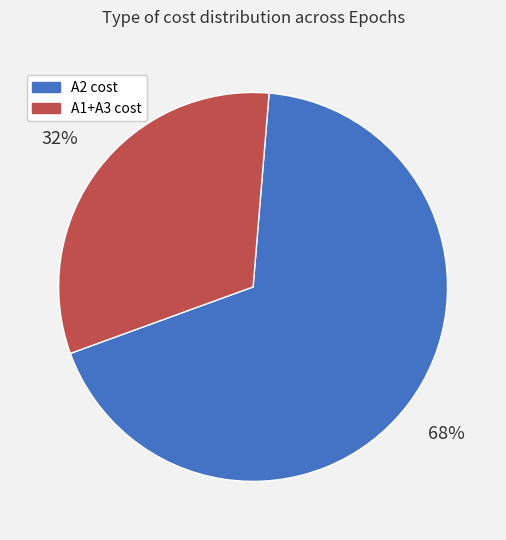

To the nearest percent, what is the difference between the largest and smallest slice percentages?

36%